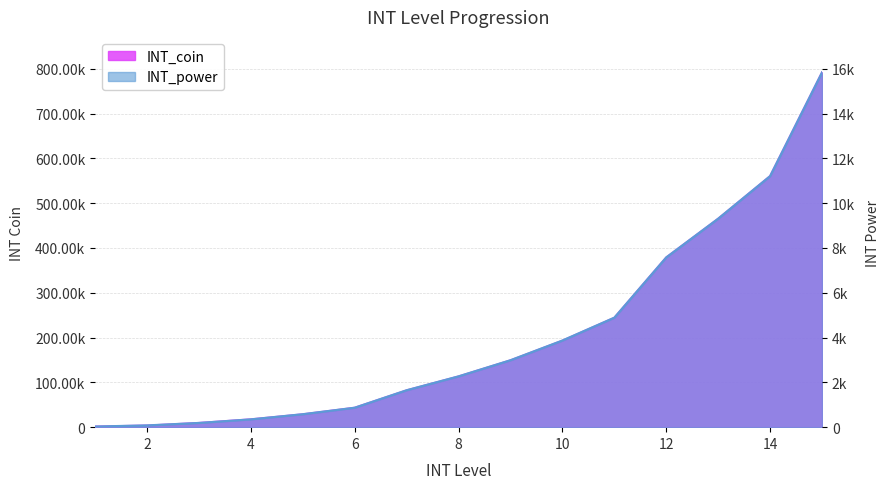

How many categories are shown in the chart?

15